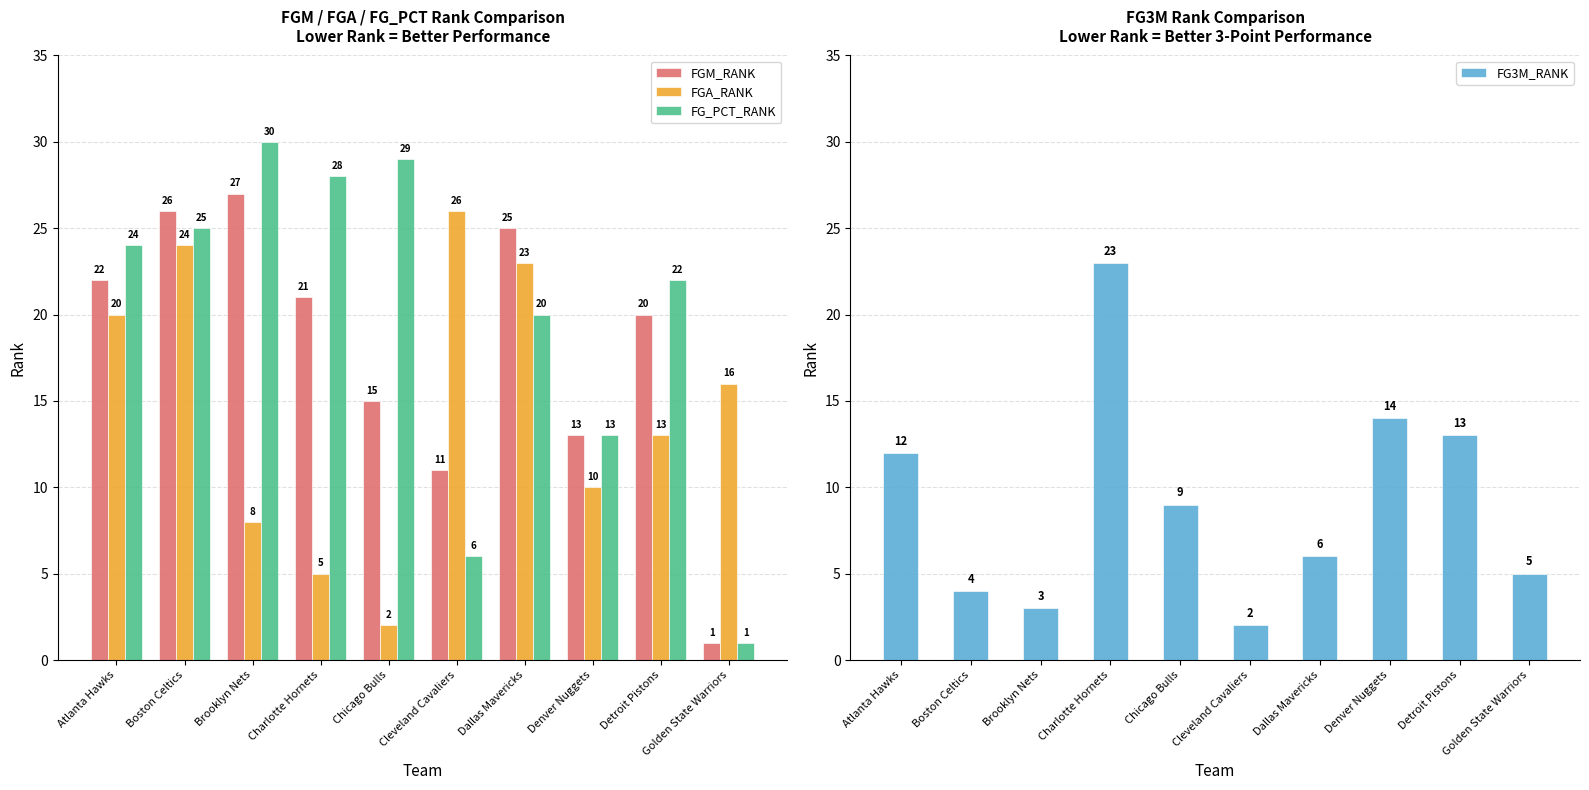

At which category is the sum across all series the highest?

Boston Celtics